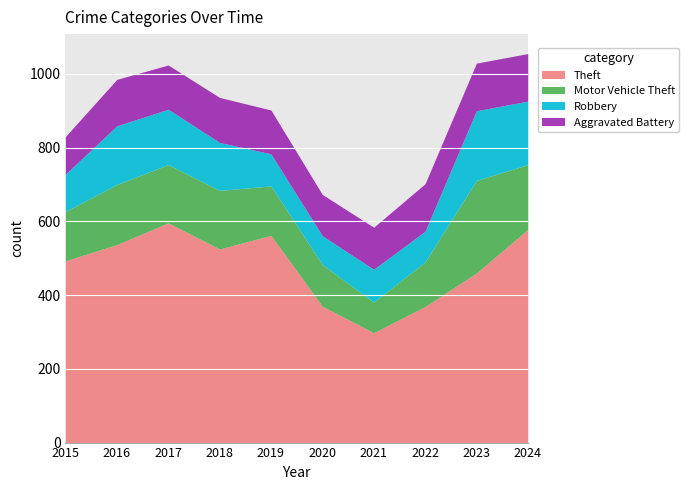

Which series changed the most between 2018 and 2020?

Theft